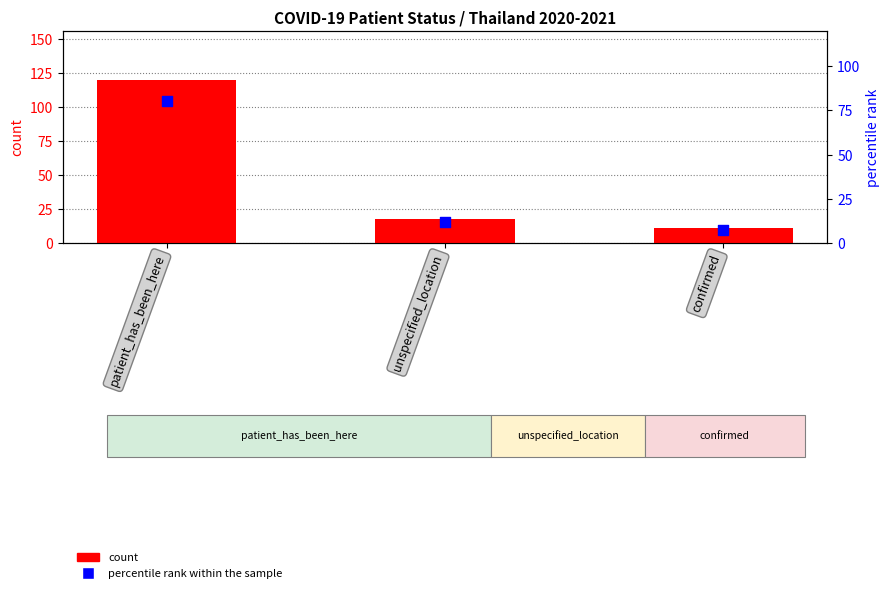

Which series has the widest spread of Y values?

count